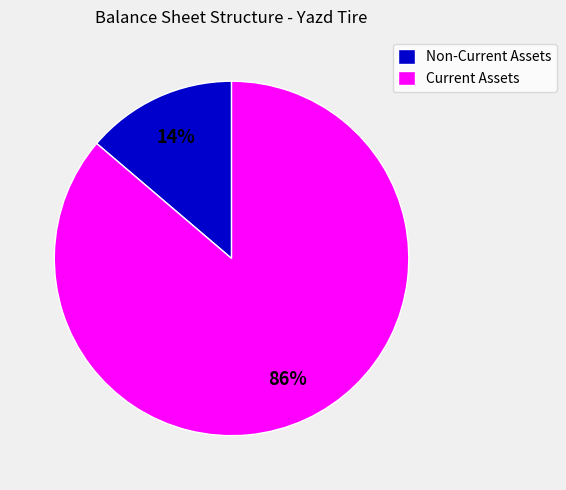

Which has a higher value, Current Assets or Non-Current Assets?

Current Assets